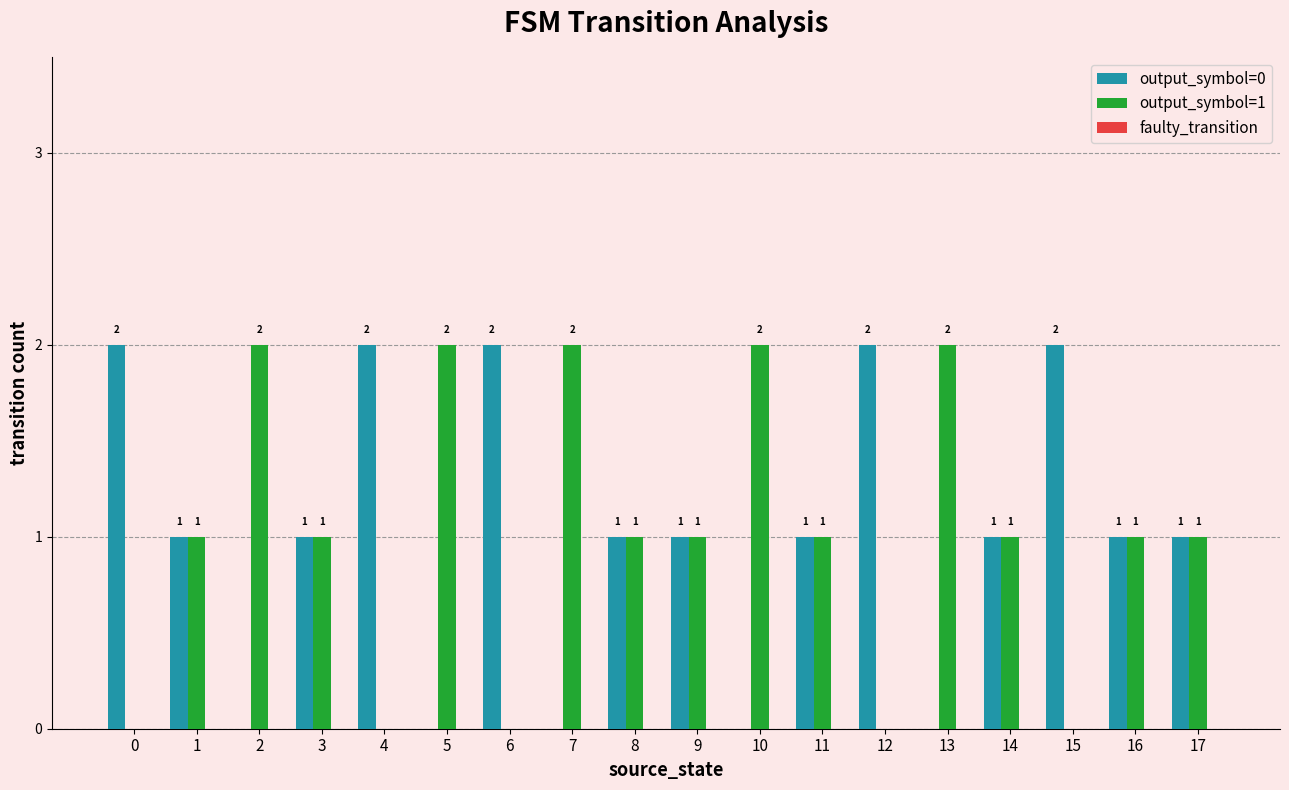

Is it true that output_symbol=0 equals 2 at 0?

True